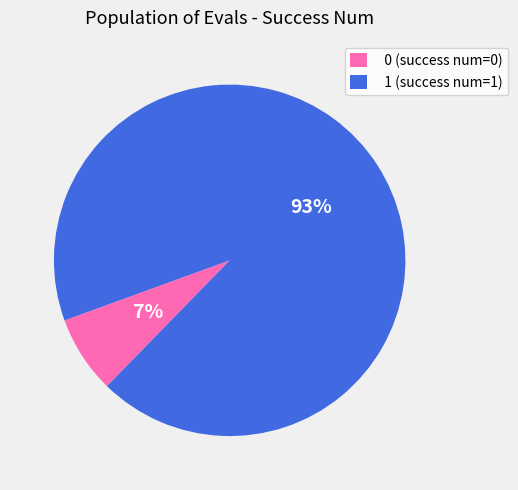

Rank the categories by value from lowest to highest.

0, 1